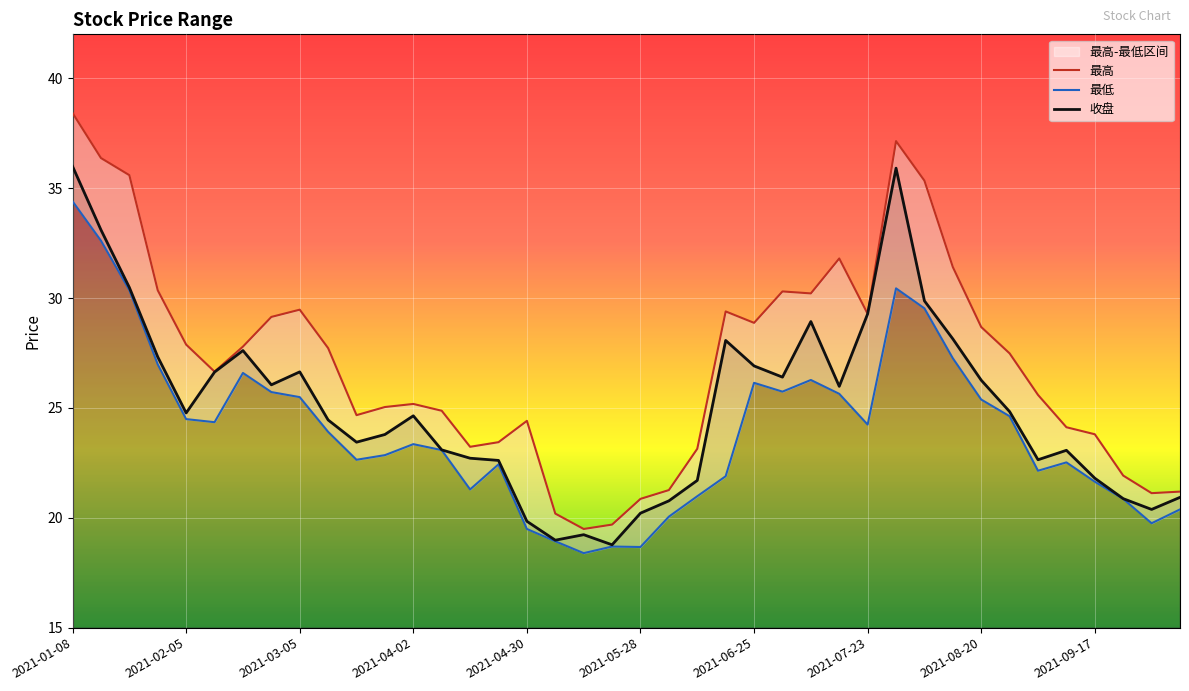

Reading left to right, list all the values displayed in this chart.

最高: 2021-01-08=38.4	2021-01-15=36.4	2021-01-22=35.6	2021-01-29=30.4	2021-02-05=27.9	2021-02-10=26.6	2021-02-19=27.8	2021-02-26=29.1	2021-03-05=29.5	2021-03-12=27.7	2021-03-19=24.7	2021-03-26=25.0	2021-04-02=25.2	2021-04-09=24.9	2021-04-16=23.2	2021-04-23=23.4	2021-04-30=24.4	2021-05-07=20.2	2021-05-14=19.5	2021-05-21=19.7	2021-05-28=20.9	2021-06-04=21.3	2021-06-11=23.1	2021-06-18=29.4	2021-06-25=28.9	2021-07-02=30.3	2021-07-09=30.2	2021-07-16=31.8	2021-07-23=29.3	2021-07-30=37.1	2021-08-06=35.3	2021-08-13=31.4	2021-08-20=28.7	2021-08-27=27.5	2021-09-03=25.6	2021-09-10=24.1	2021-09-17=23.8	2021-09-24=21.9	2021-09-30=21.1	2021-10-08=21.2
最低: 2021-01-08=34.4	2021-01-15=32.6	2021-01-22=30.4	2021-01-29=27.0	2021-02-05=24.5	2021-02-10=24.4	2021-02-19=26.6	2021-02-26=25.7	2021-03-05=25.5	2021-03-12=23.9	2021-03-19=22.6	2021-03-26=22.9	2021-04-02=23.4	2021-04-09=23.1	2021-04-16=21.3	2021-04-23=22.4	2021-04-30=19.5	2021-05-07=18.9	2021-05-14=18.4	2021-05-21=18.7	2021-05-28=18.7	2021-06-04=20.1	2021-06-11=21.0	2021-06-18=21.9	2021-06-25=26.1	2021-07-02=25.7	2021-07-09=26.3	2021-07-16=25.6	2021-07-23=24.2	2021-07-30=30.4	2021-08-06=29.5	2021-08-13=27.3	2021-08-20=25.4	2021-08-27=24.6	2021-09-03=22.1	2021-09-10=22.5	2021-09-17=21.6	2021-09-24=20.9	2021-09-30=19.8	2021-10-08=20.4
收盘: 2021-01-08=36.0	2021-01-15=33.1	2021-01-22=30.5	2021-01-29=27.3	2021-02-05=24.8	2021-02-10=26.6	2021-02-19=27.6	2021-02-26=26.1	2021-03-05=26.6	2021-03-12=24.4	2021-03-19=23.4	2021-03-26=23.8	2021-04-02=24.6	2021-04-09=23.1	2021-04-16=22.7	2021-04-23=22.6	2021-04-30=19.8	2021-05-07=19.0	2021-05-14=19.2	2021-05-21=18.8	2021-05-28=20.2	2021-06-04=20.8	2021-06-11=21.7	2021-06-18=28.1	2021-06-25=26.9	2021-07-02=26.4	2021-07-09=28.9	2021-07-16=26.0	2021-07-23=29.3	2021-07-30=35.9	2021-08-06=29.9	2021-08-13=28.1	2021-08-20=26.3	2021-08-27=24.8	2021-09-03=22.6	2021-09-10=23.1	2021-09-17=21.8	2021-09-24=20.9	2021-09-30=20.4	2021-10-08=20.9